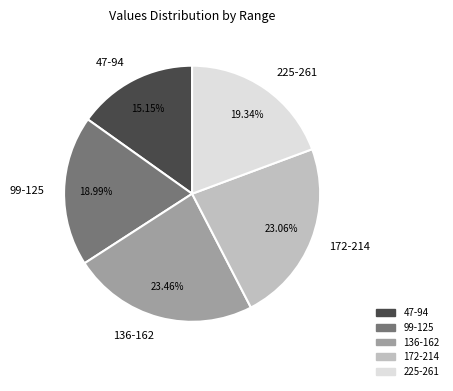

Between 172-214 and 99-125, which is larger?

172-214